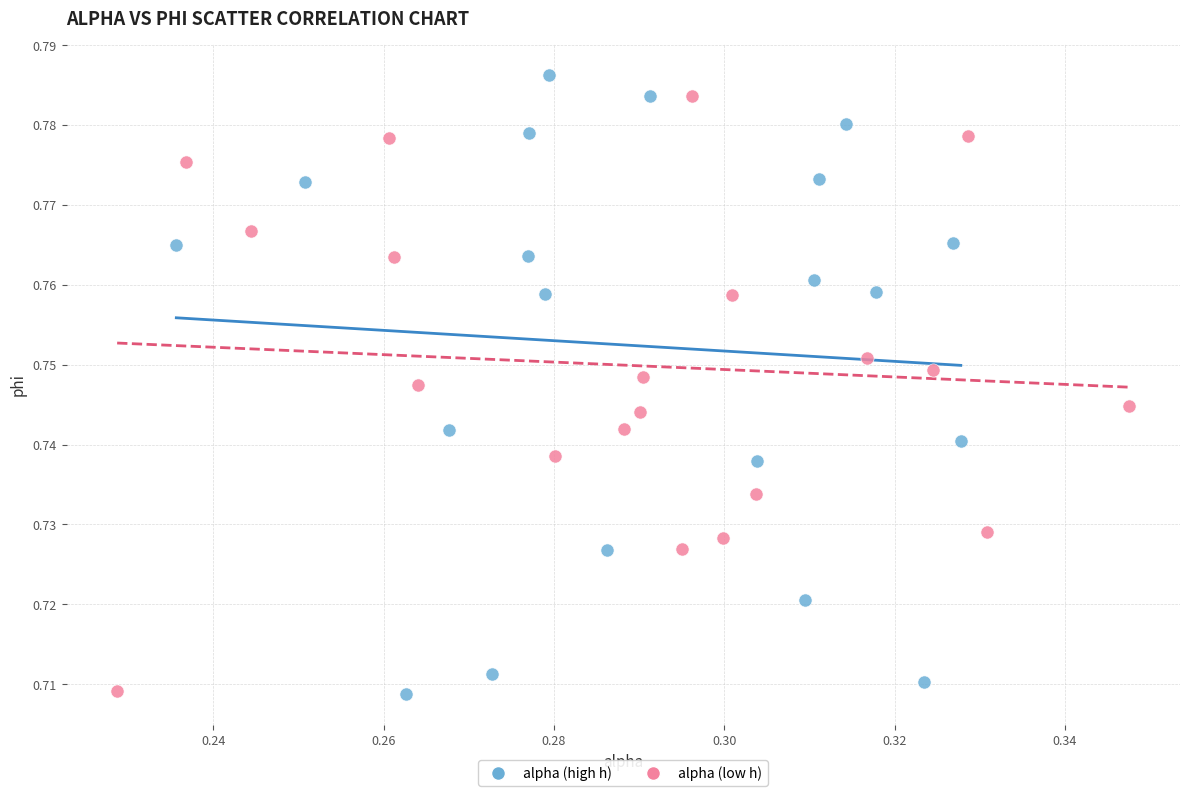

Which series has the widest spread of Y values?

alpha (high h)